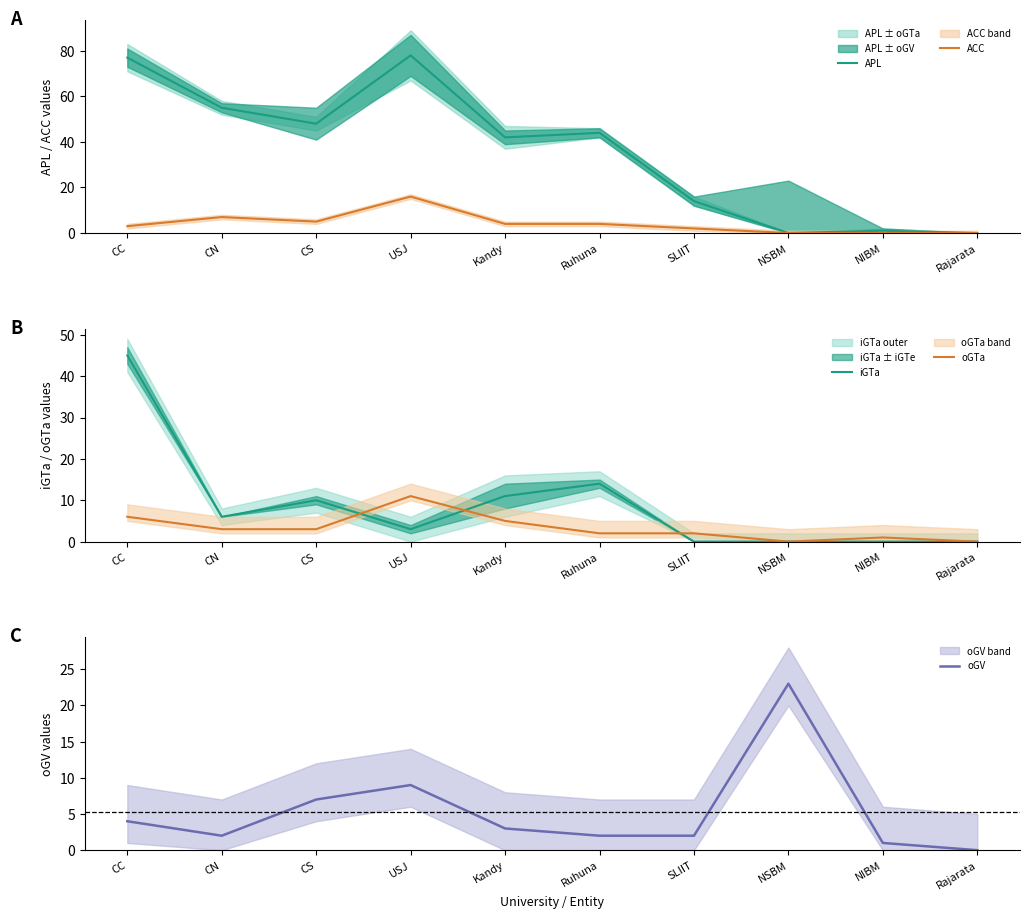

What is the difference between the highest and lowest values at Ruhuna?

42